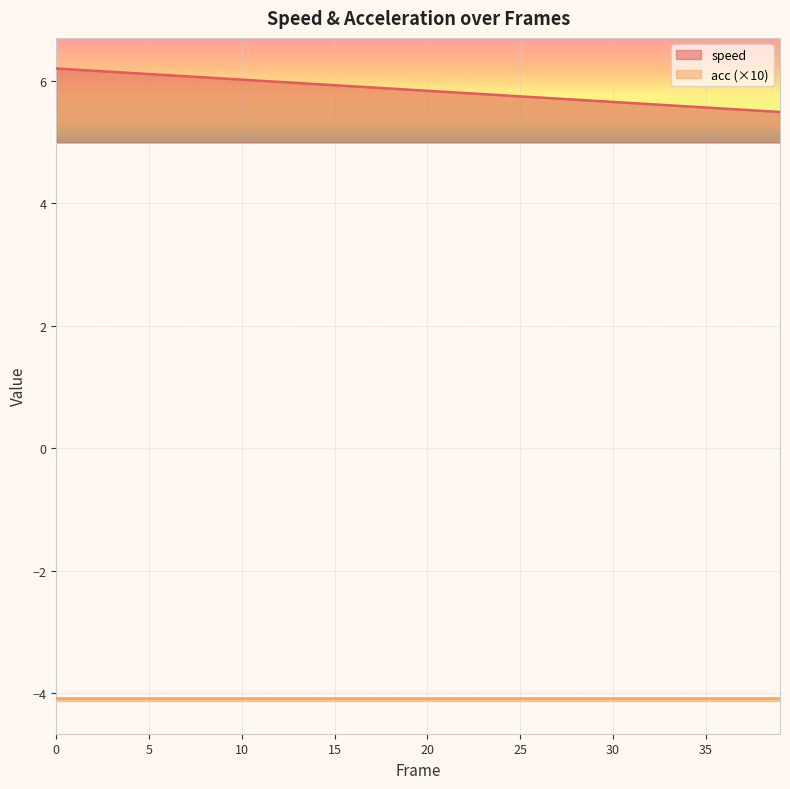

Approximately how many times larger is the value at 28 compared to 26?

1.0